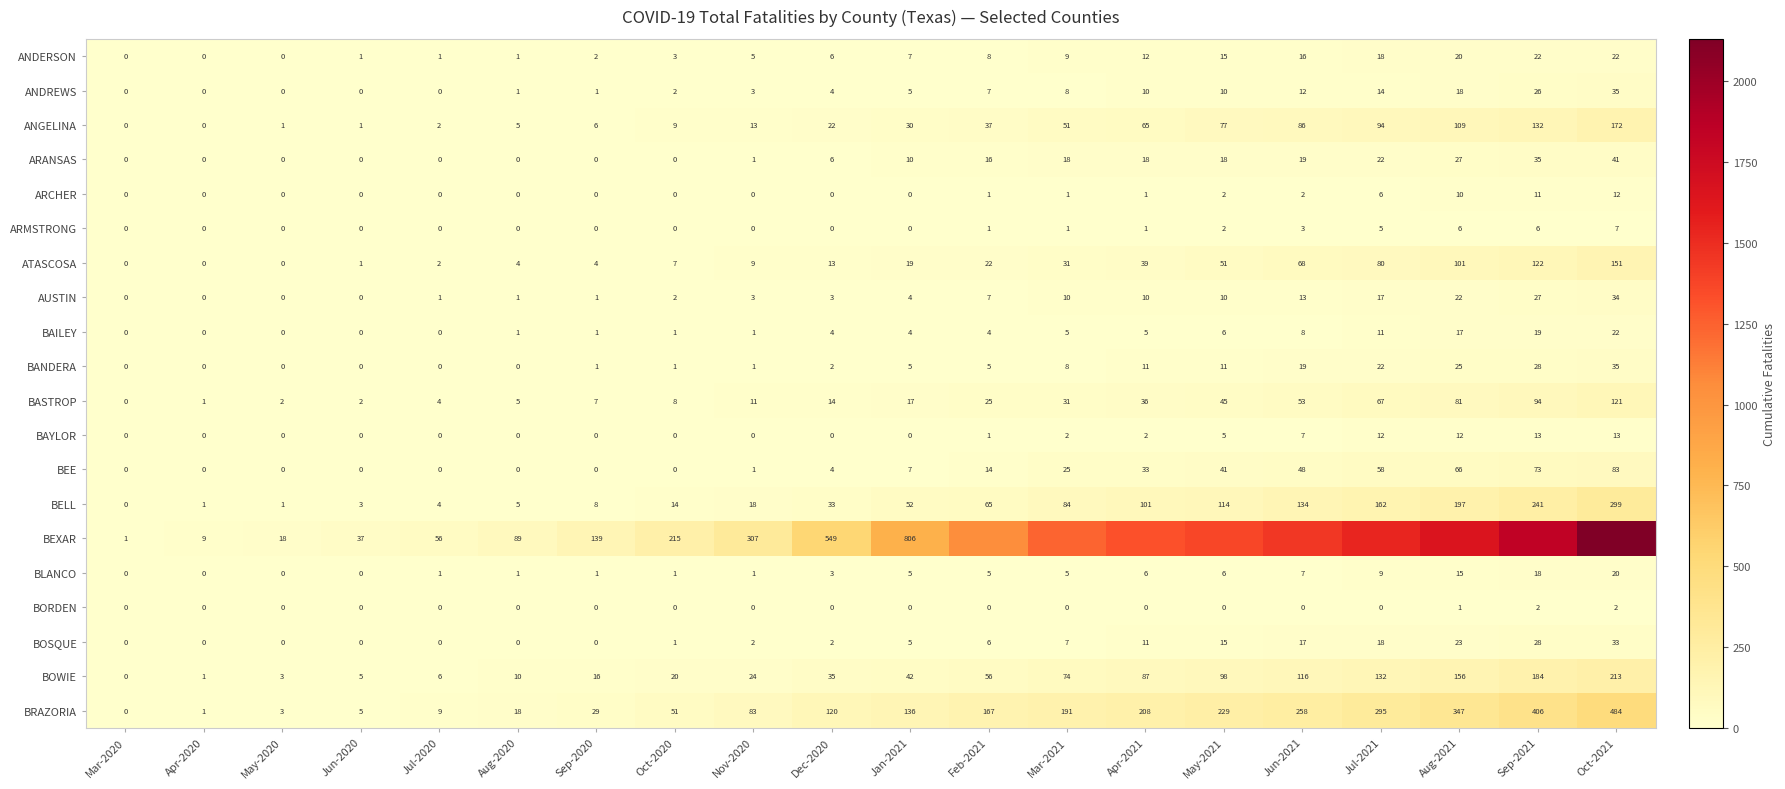

The value of ARCHER at Aug-2021 is 3. True or false?

False